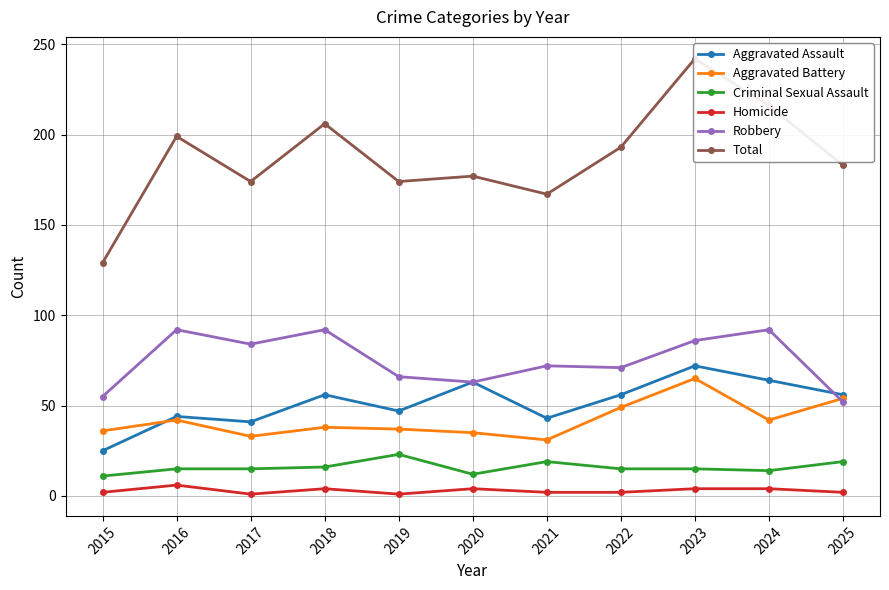

Between 2020 and 2022, which series saw the biggest shift?

Total